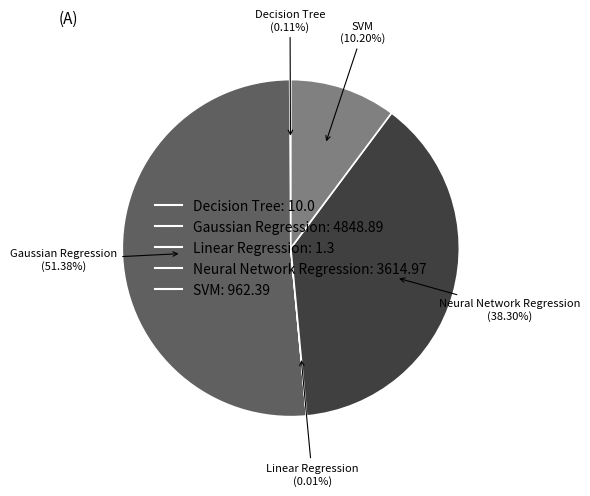

Which slice is the largest?

Gaussian Regression